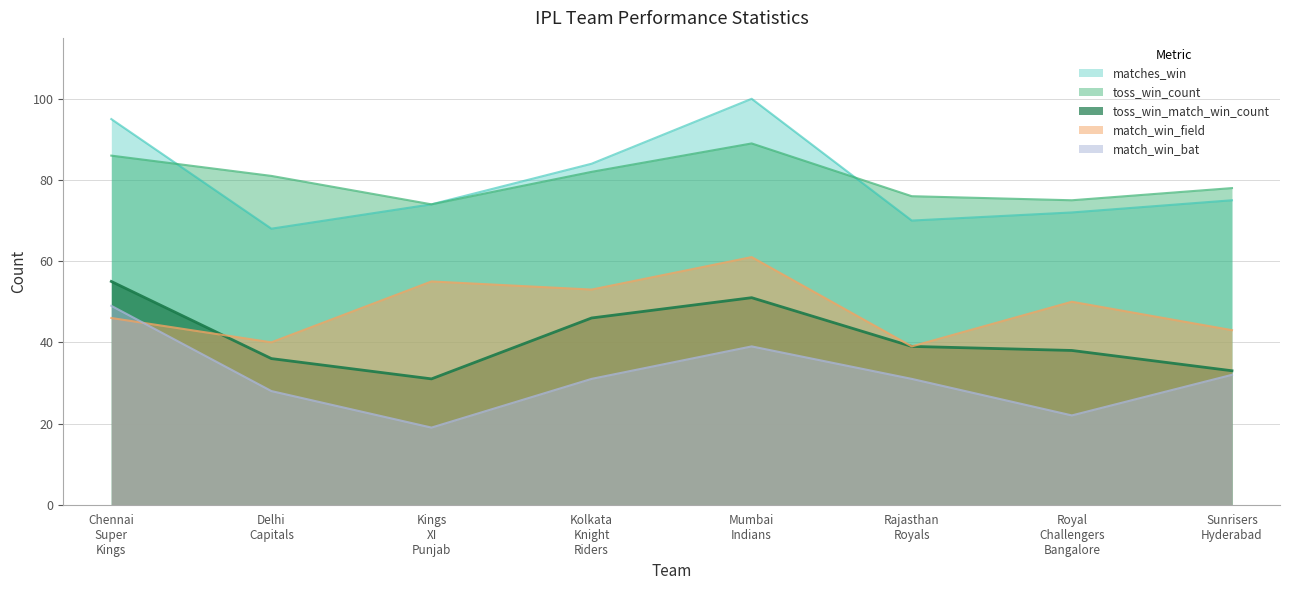

Which has a higher value, Delhi Capitals or Royal Challengers Bangalore?

Royal Challengers Bangalore